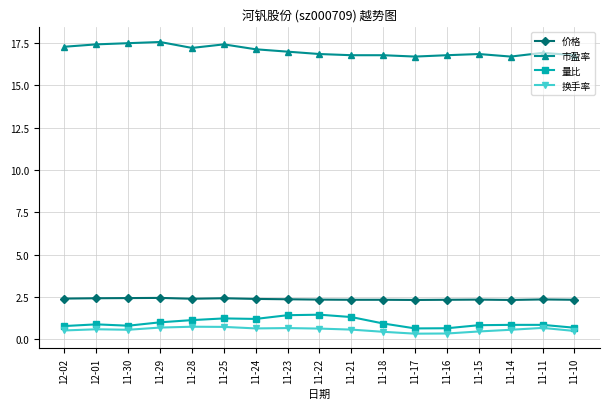

What is the label of the 13th point from the left?

11-16